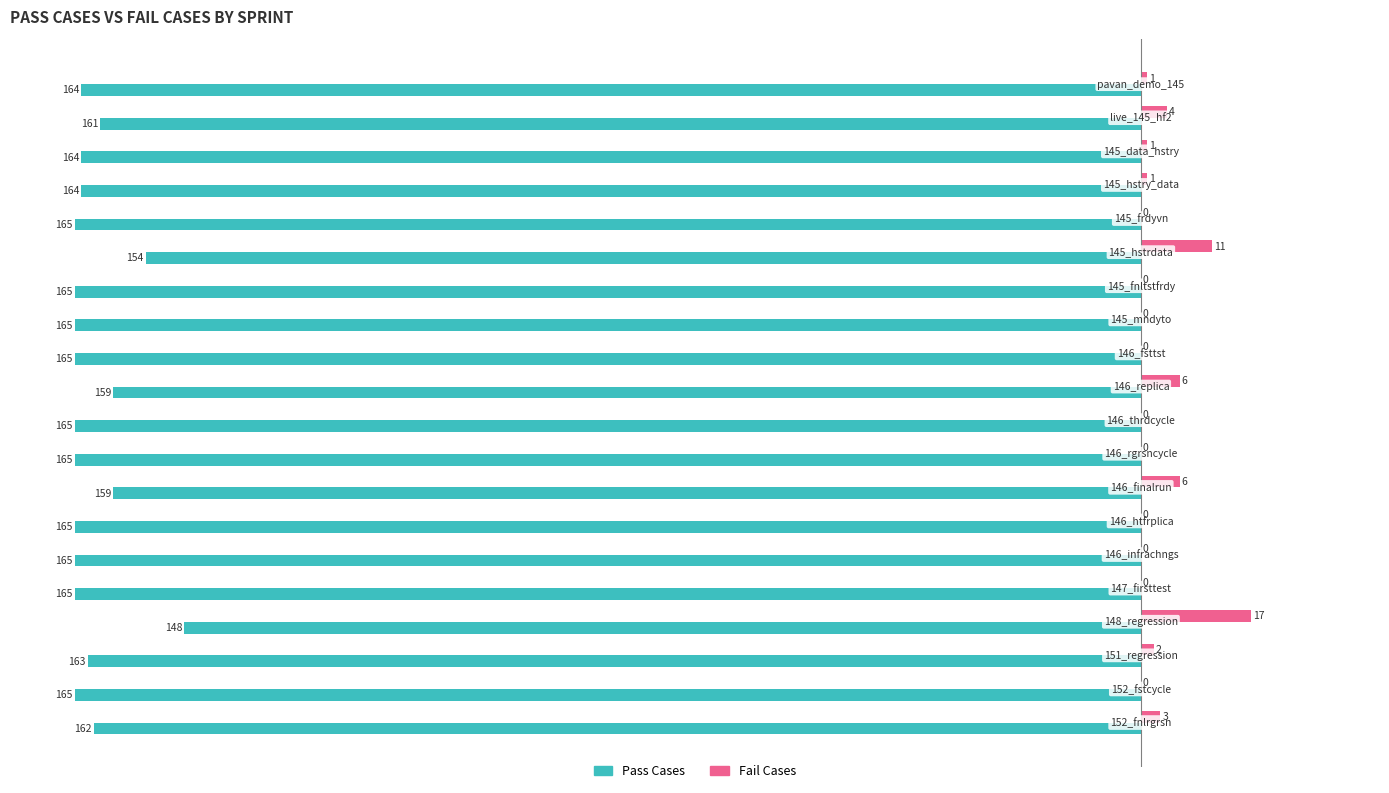

Which series has the largest total across all categories?

Fail Cases